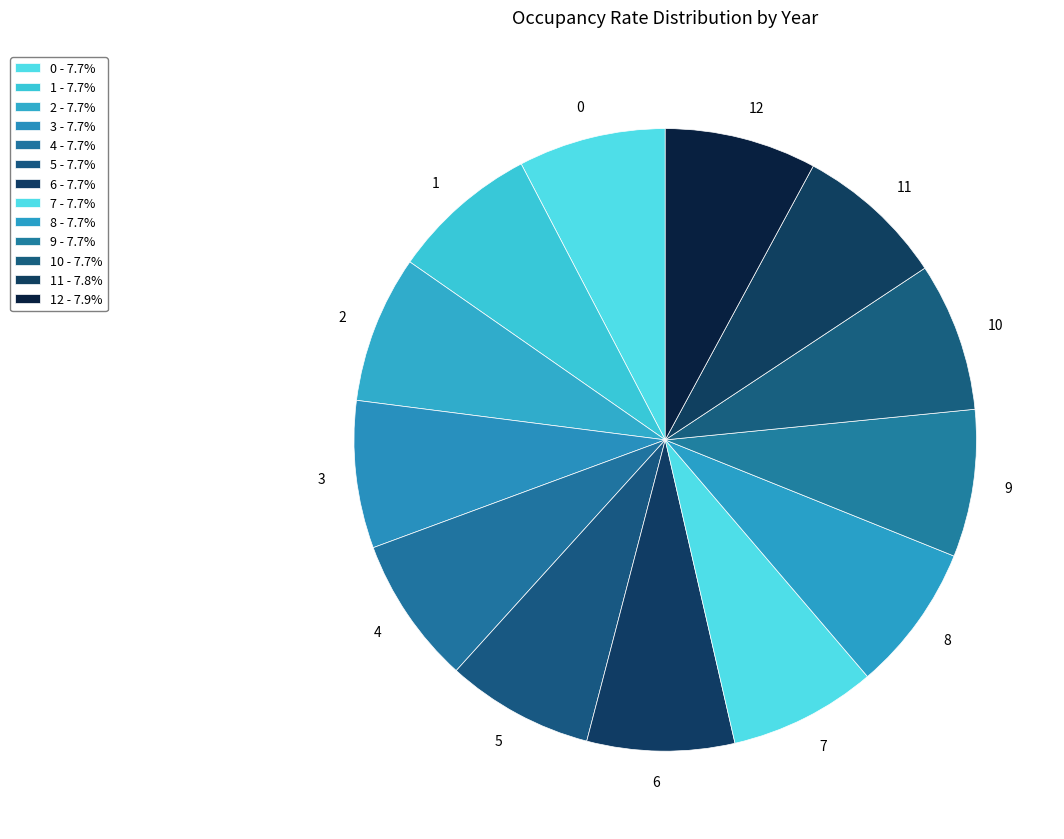

Is it true that 10 is 8% of the pie?

True